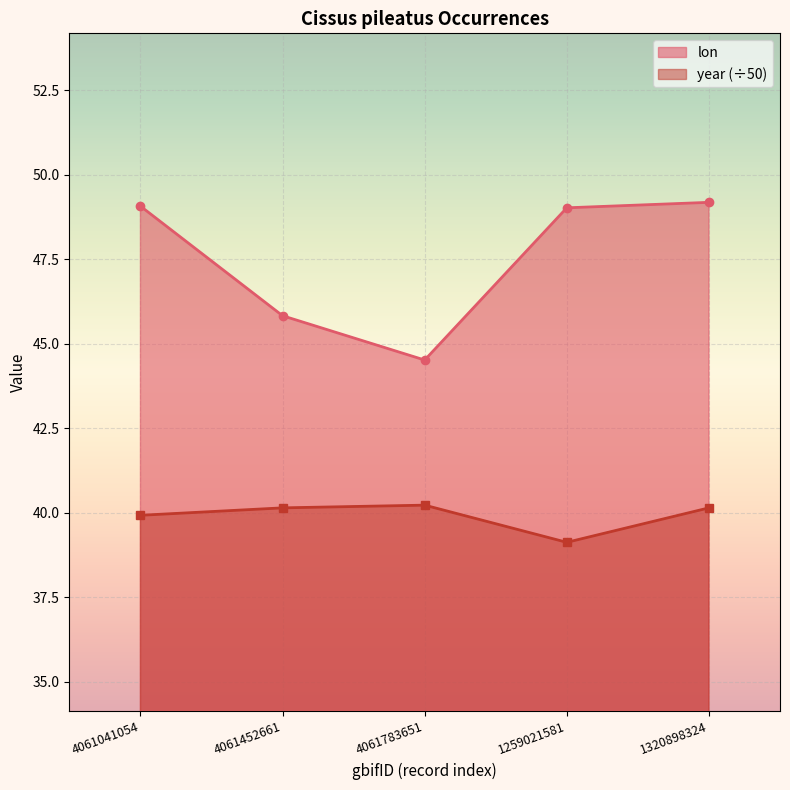

How many interior local valleys does the lon series have?

1